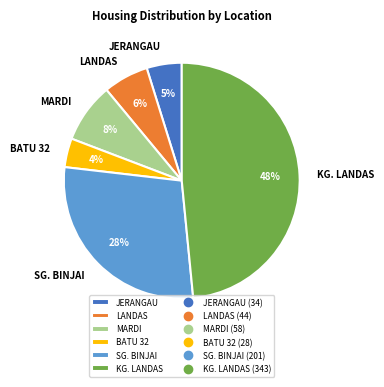

Which category has the smallest portion of the pie?

BATU 32